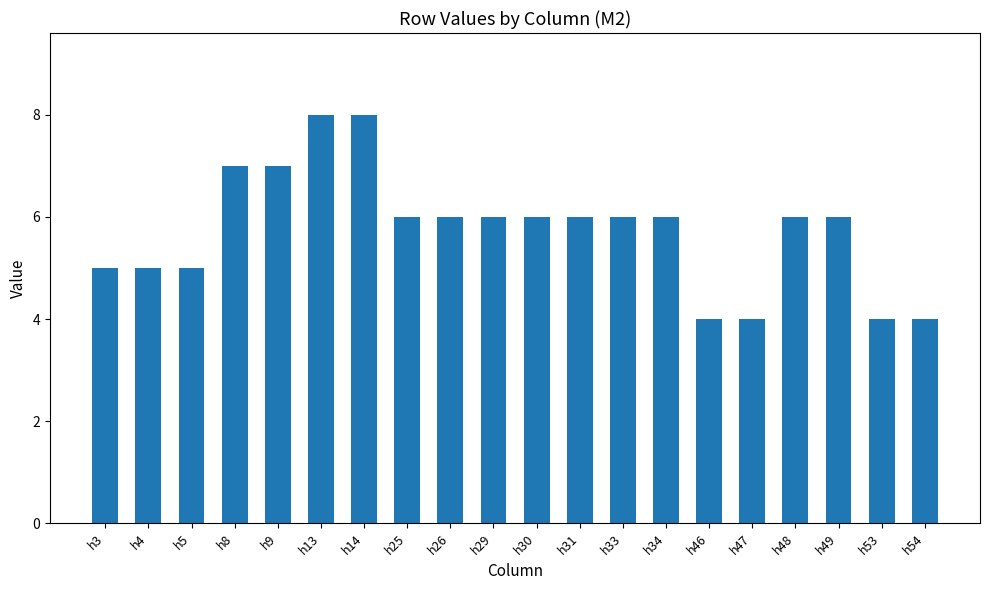

How many series are shown in this chart?

1